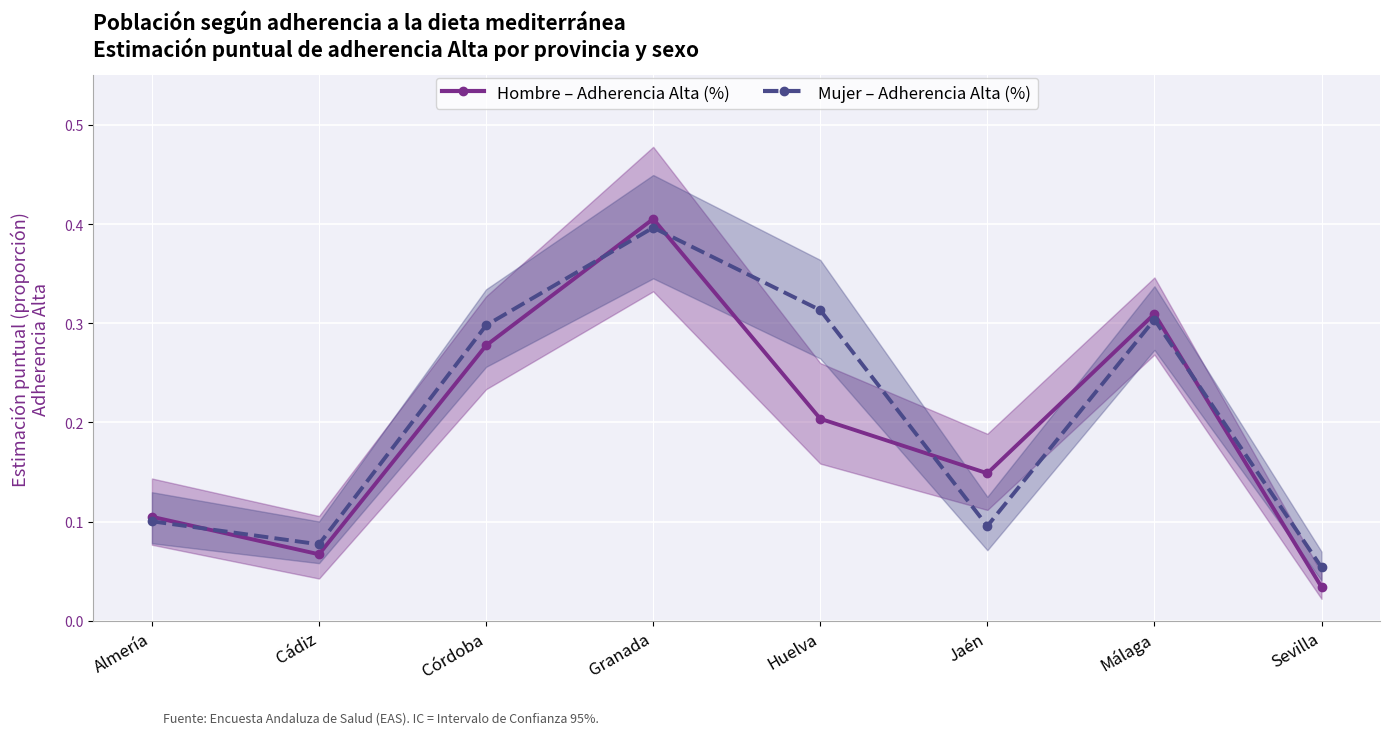

Reading left to right, list all the values displayed in this chart.

Hombre – Adherencia Alta (%): Almería=0.1	Cádiz=0.1	Córdoba=0.3	Granada=0.4	Huelva=0.2	Jaén=0.1	Málaga=0.3	Sevilla=0.0
Mujer – Adherencia Alta (%): Almería=0.1	Cádiz=0.1	Córdoba=0.3	Granada=0.4	Huelva=0.3	Jaén=0.1	Málaga=0.3	Sevilla=0.1